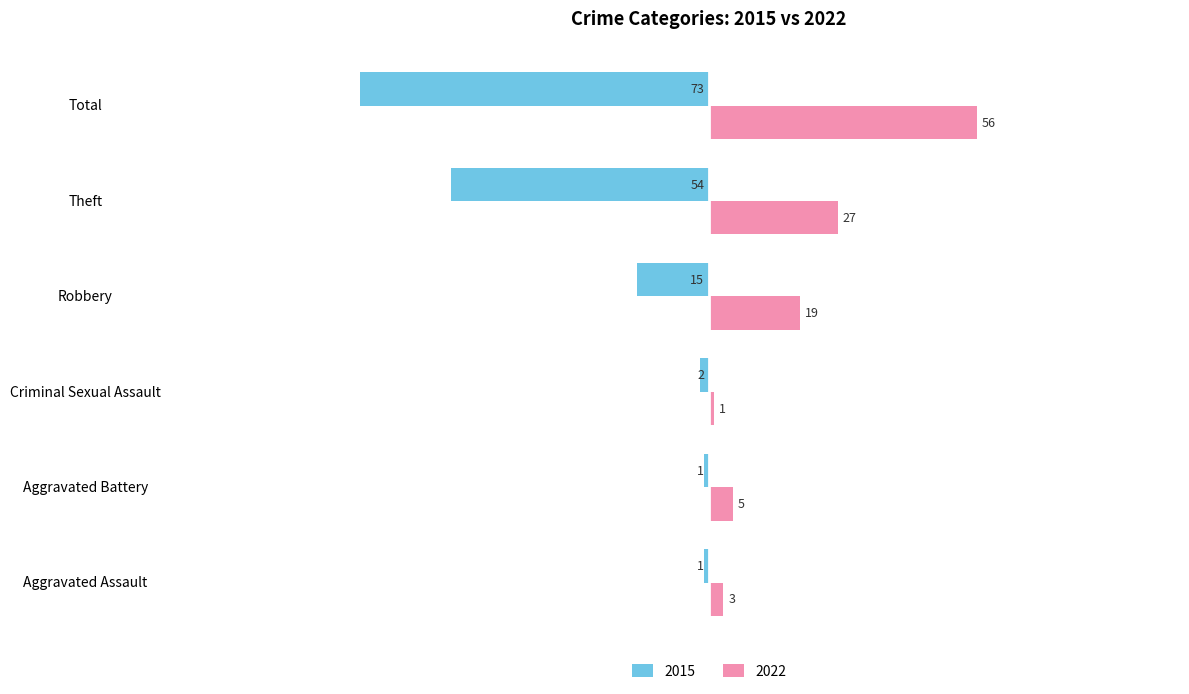

What are all the series names shown in the legend?

2015, 2022